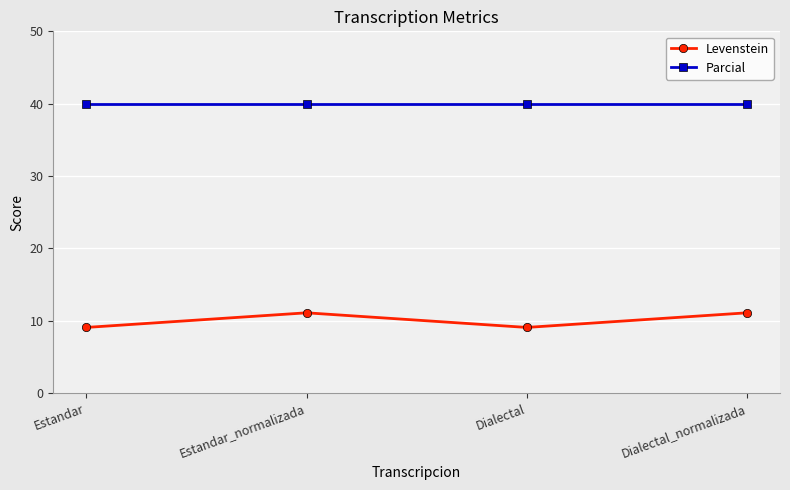

Rank the series at Dialectal from lowest to highest value.

Levenstein, Parcial